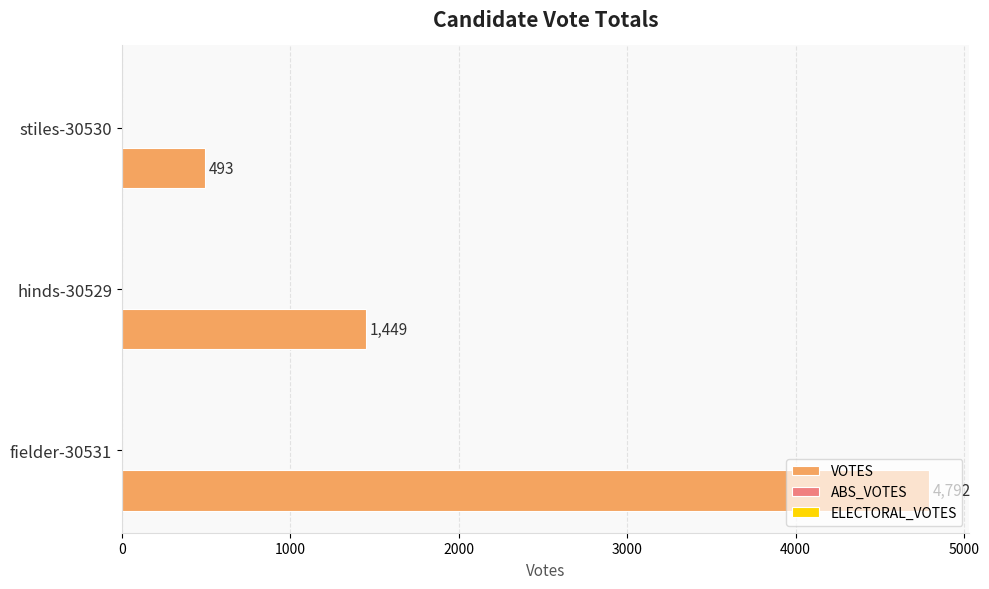

Are the bars grouped side by side (vs. stacked)?

No